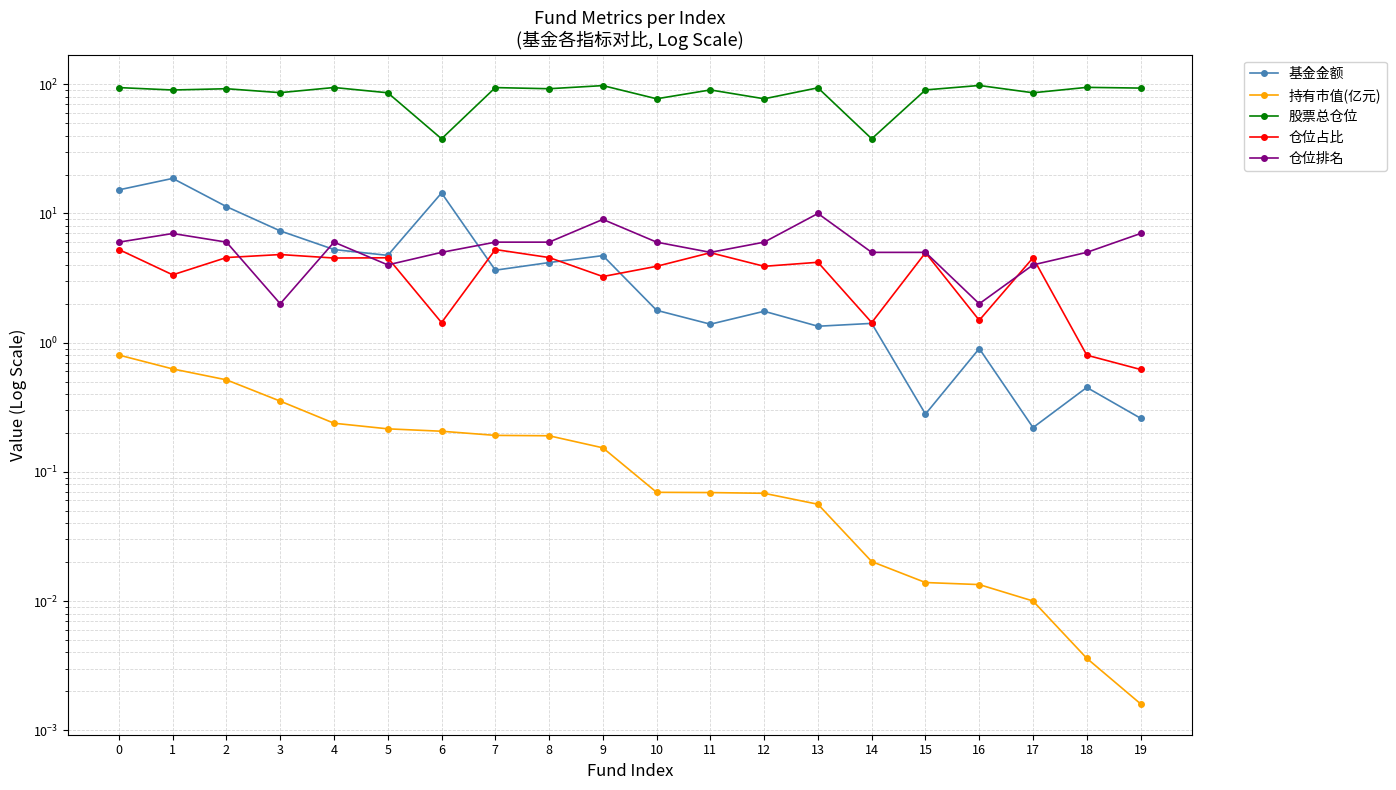

Where does the 仓位排名 series first go above 6?

1